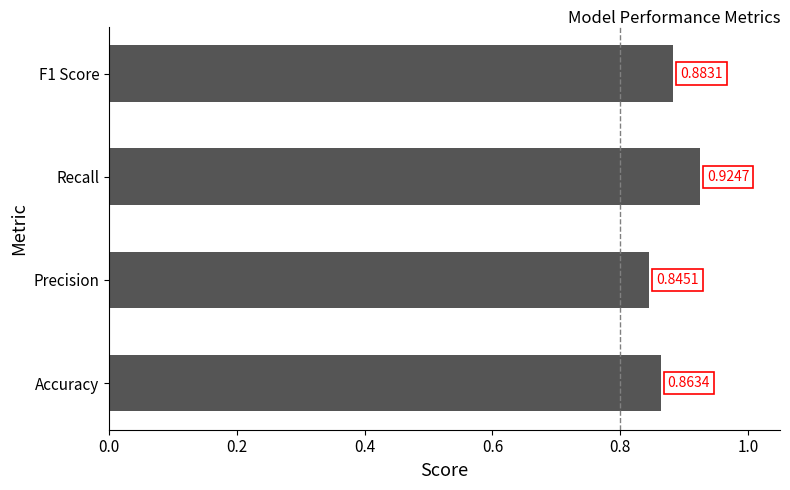

What is the sum of all values?

3.5